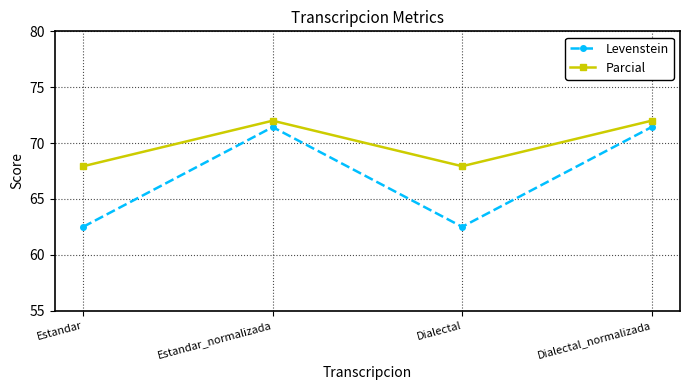

What position from the right is Dialectal_normalizada?

1